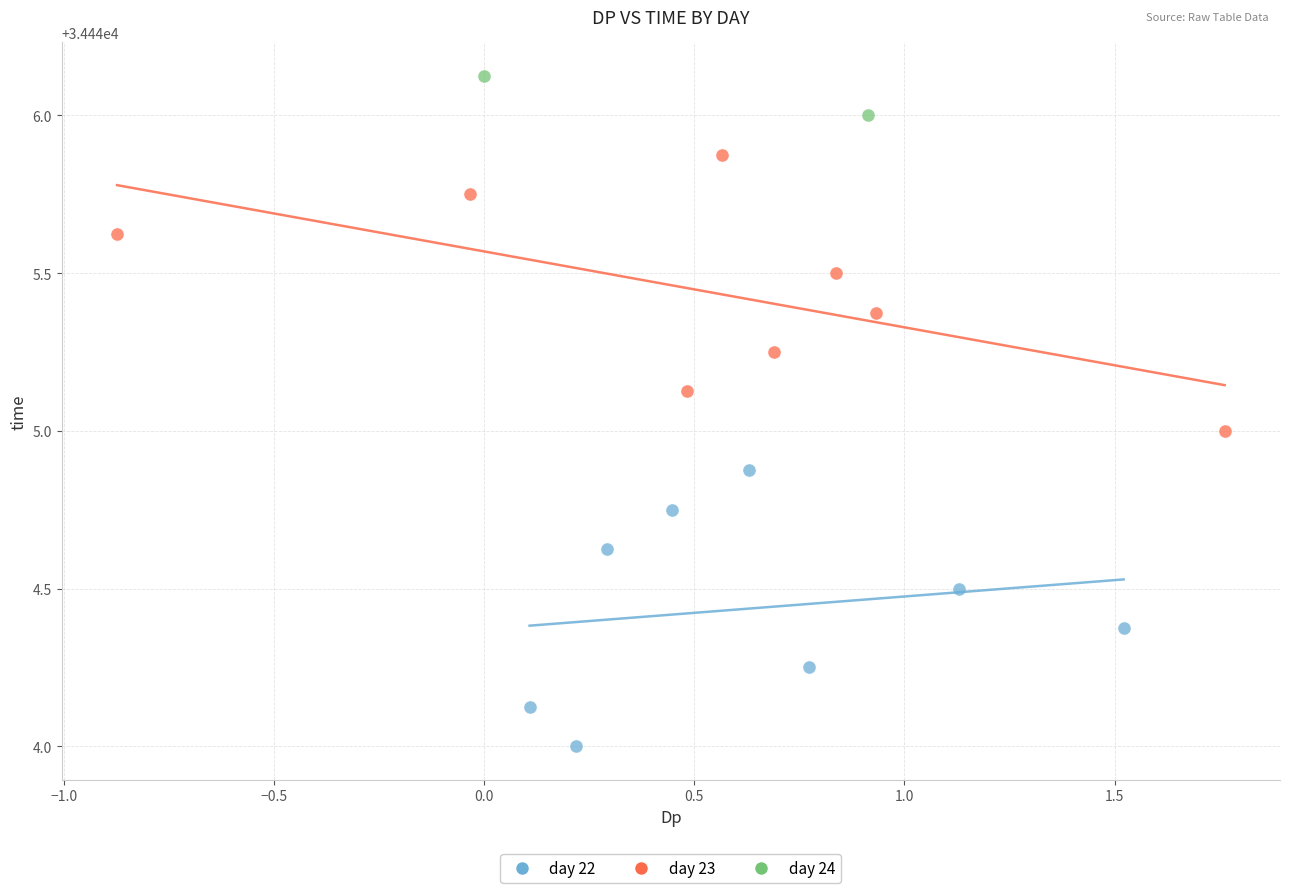

What are all the series names shown in the legend?

day 22, day 23, day 24